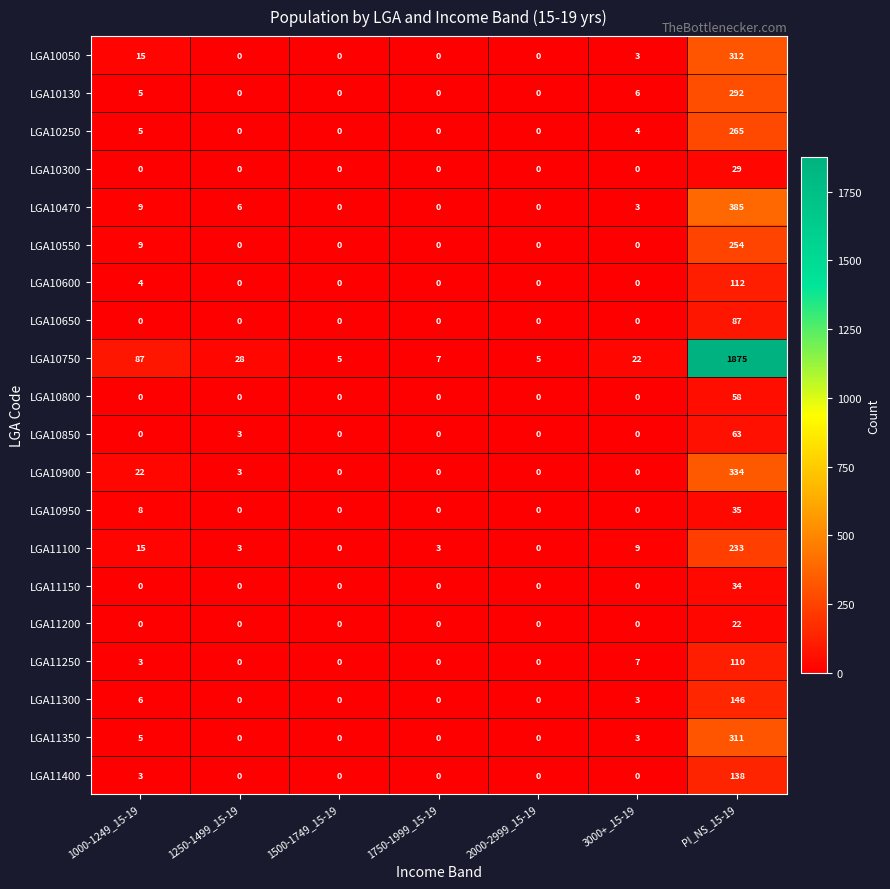

List the series in order of their peak value, lowest first.

LGA11200, LGA10300, LGA11150, LGA10950, LGA10800, LGA10850, LGA10650, LGA11250, LGA10600, LGA11400, LGA11300, LGA11100, LGA10550, LGA10250, LGA10130, LGA11350, LGA10050, LGA10900, LGA10470, LGA10750